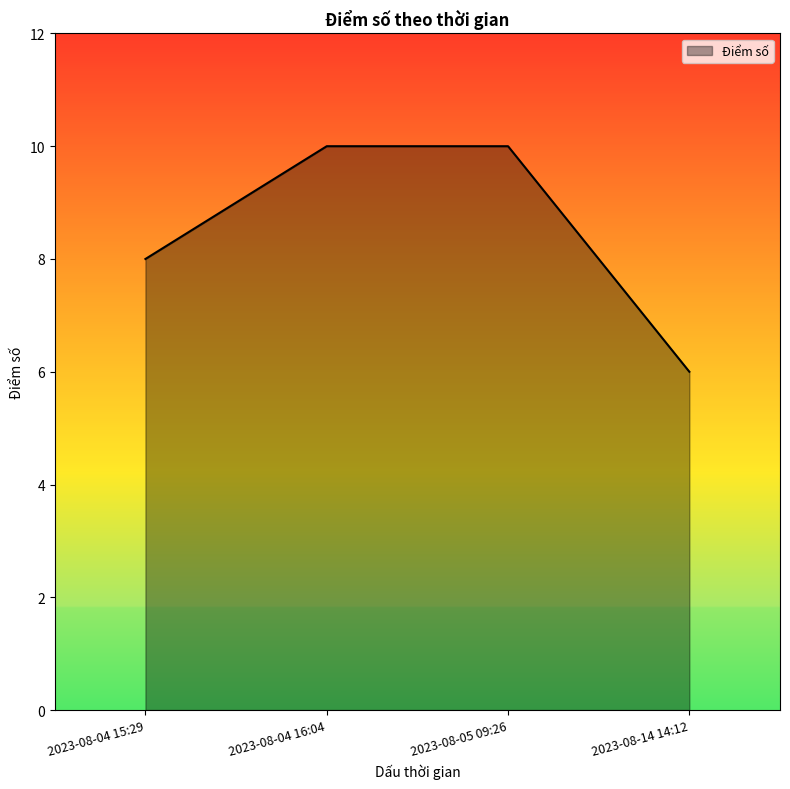

What is the change in value from 2023-08-04 15:29 to 2023-08-04 16:04?

+2